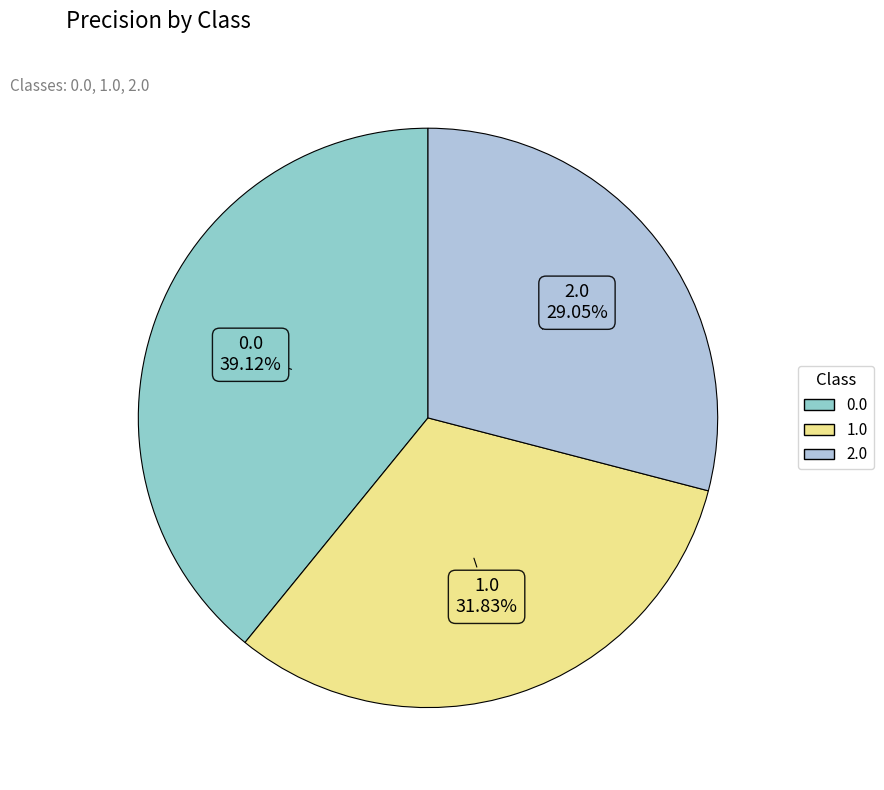

Combined, do 0.0 and 1.0 account for over 50%?

Yes